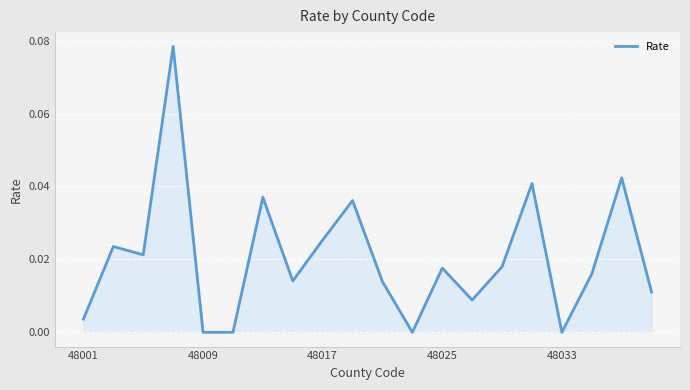

What is the sum of all values?

0.4